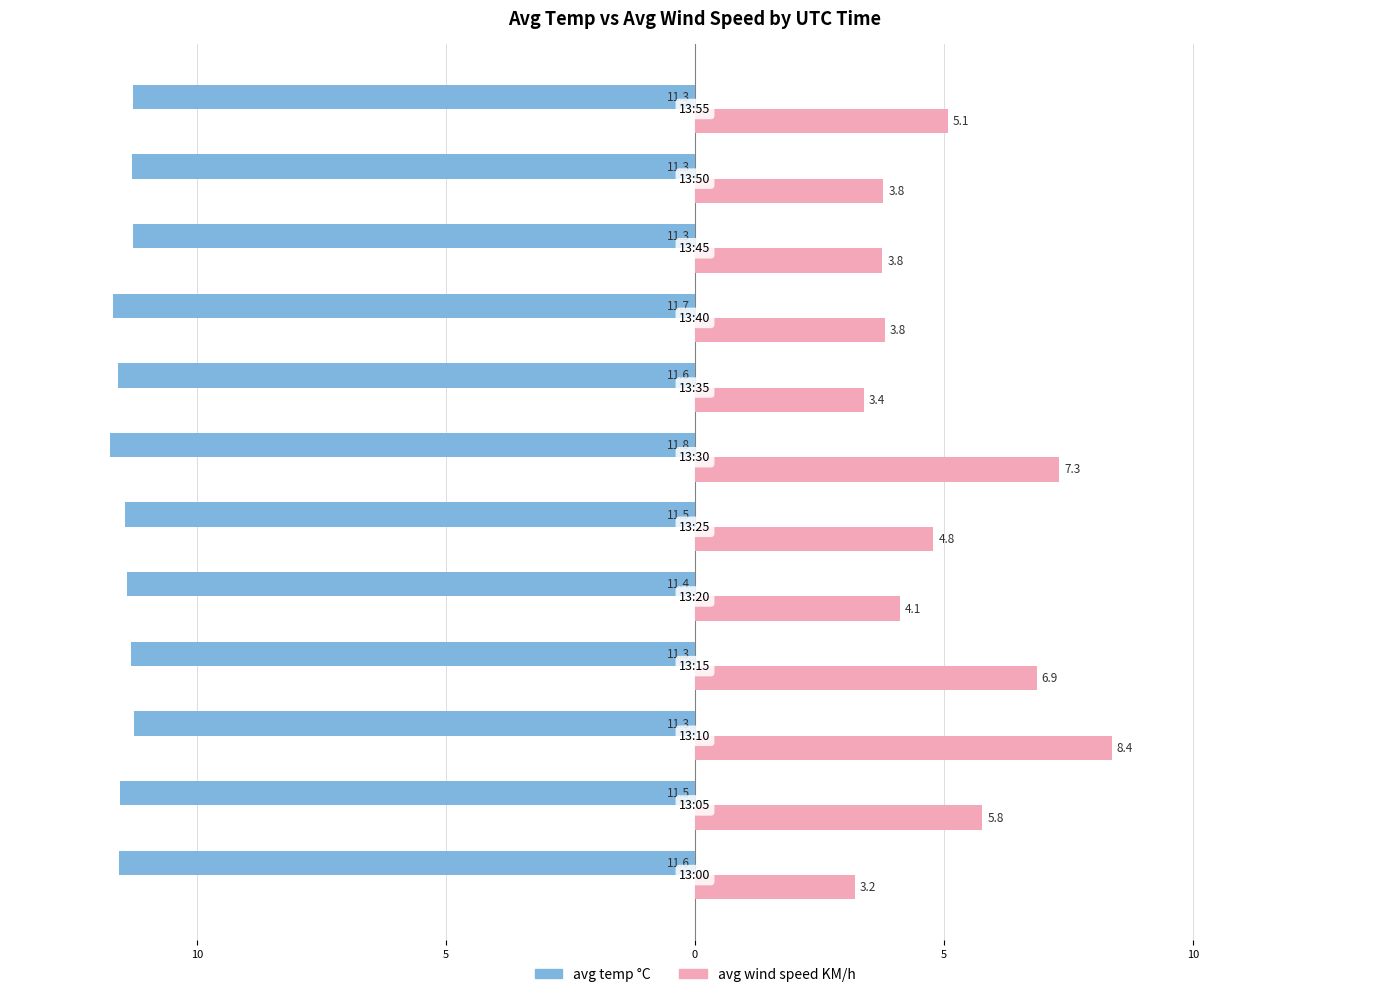

What is the average value of the avg wind speed KM/h series?

5.0